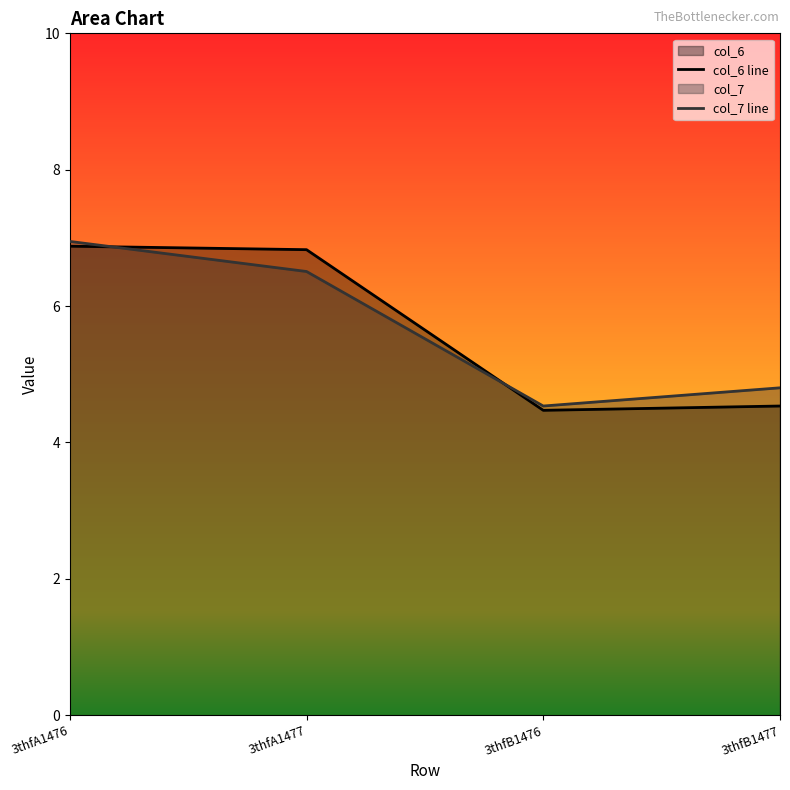

How many interior local valleys does the col_6 line series have?

1